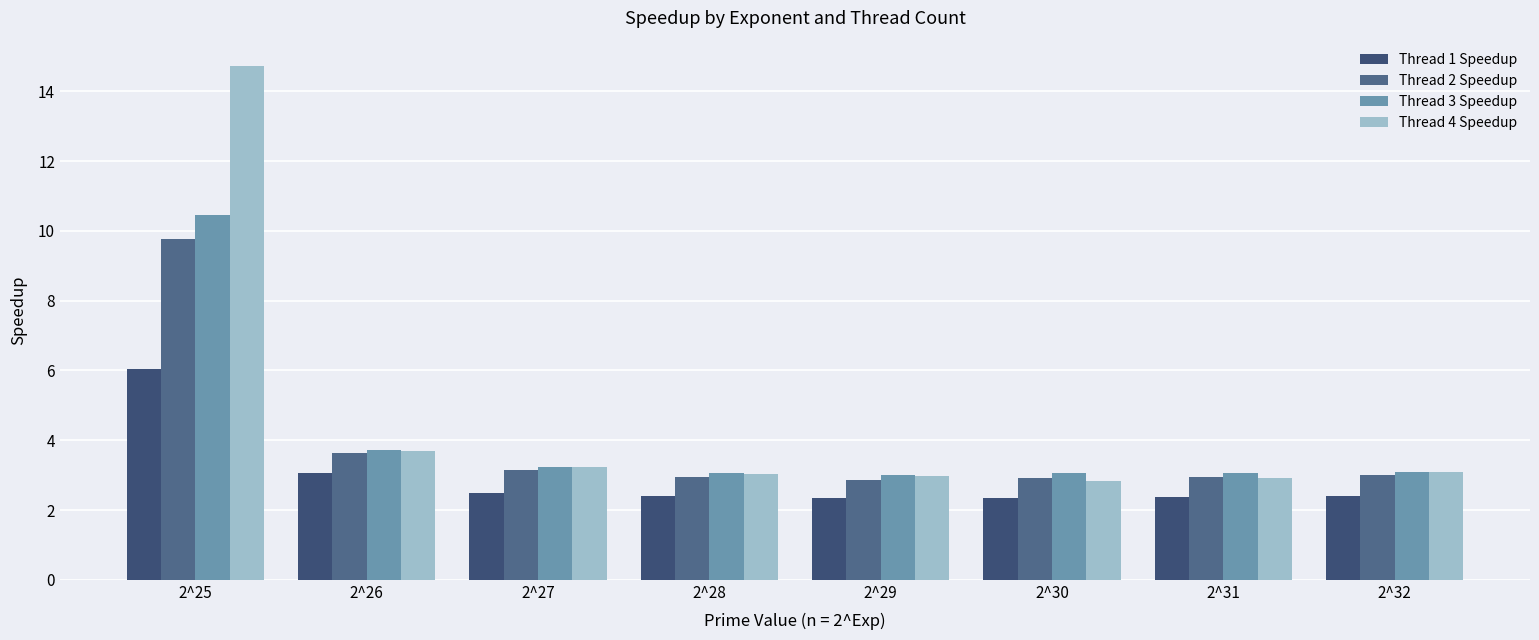

At which category is the sum across all series the highest?

2^25